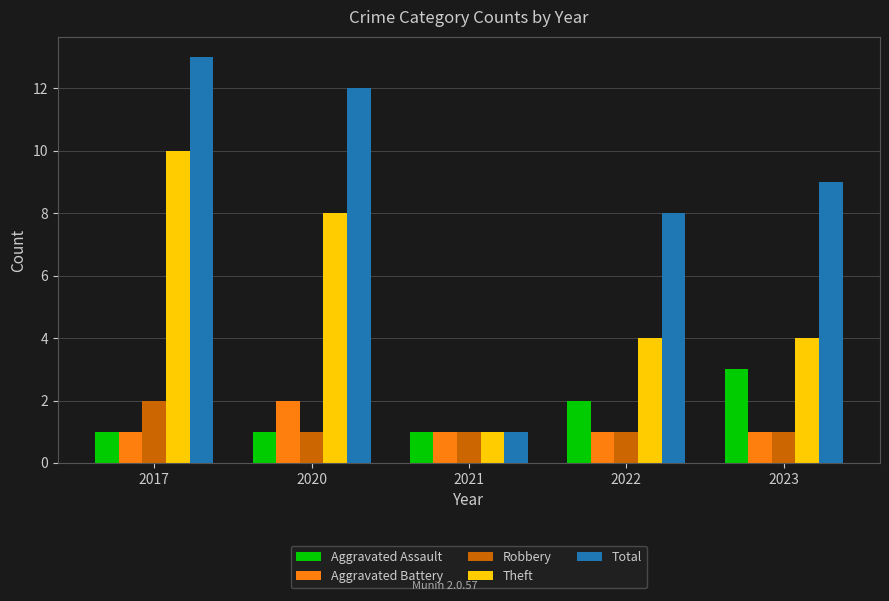

At which label does Robbery reach its peak?

2017